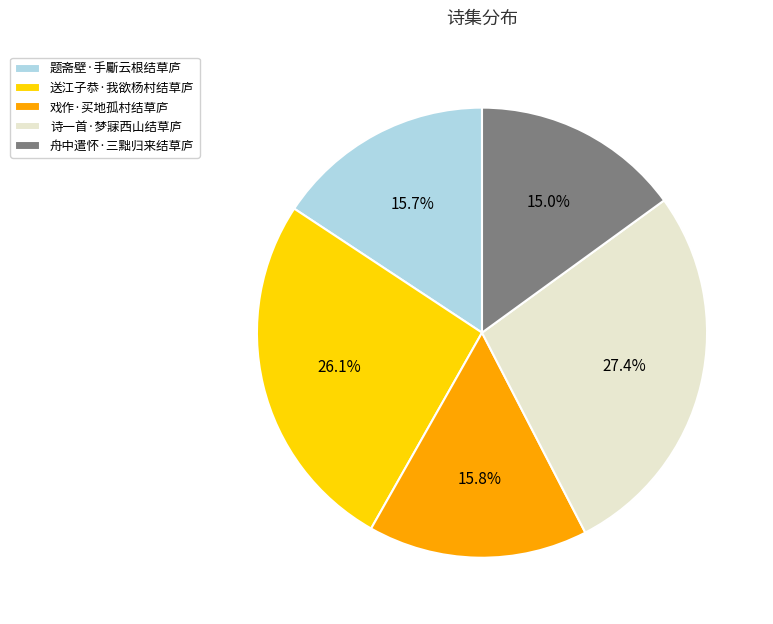

Which slice is the largest?

诗一首·梦寐西山结草庐